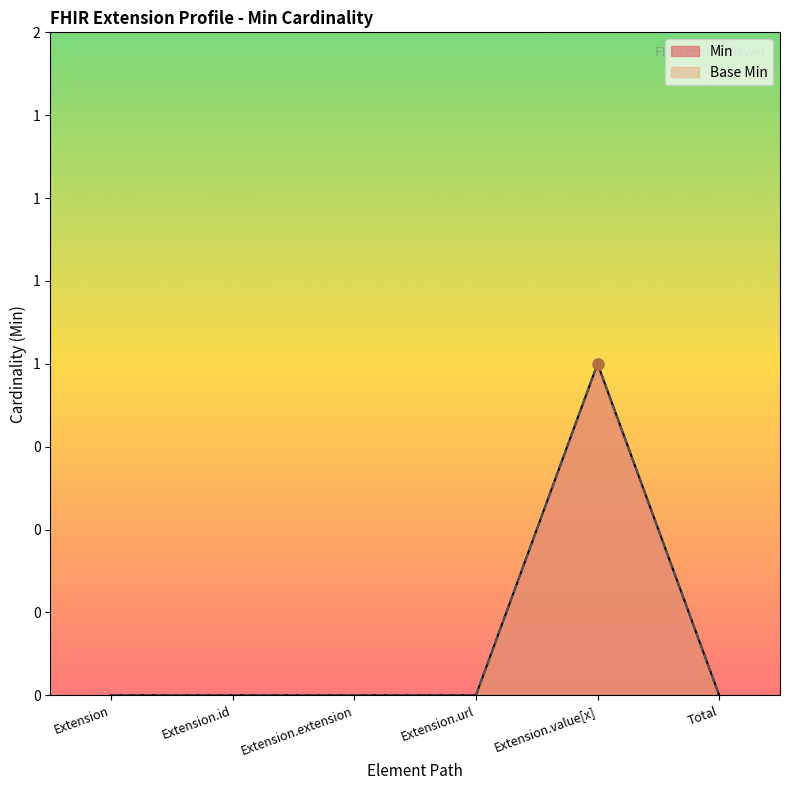

Which series has the largest total across all categories?

Min